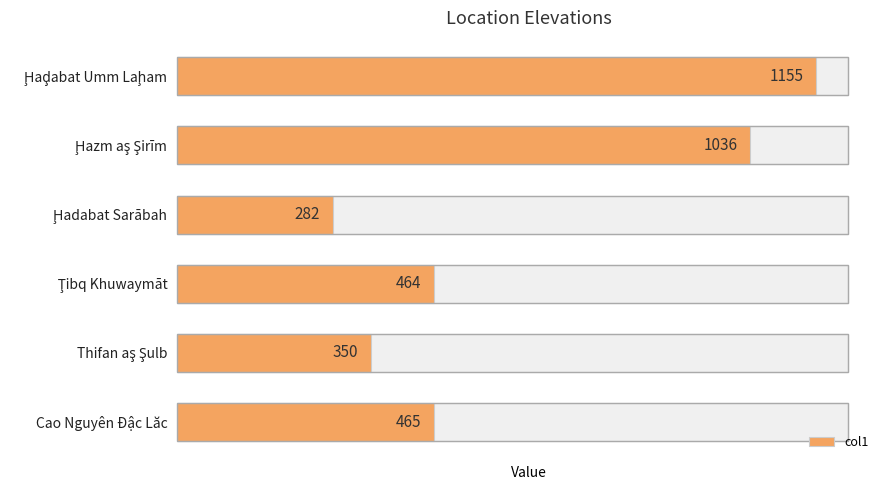

Is it true that the value at Ḩaḑabat Umm Laḩam is 527?

False